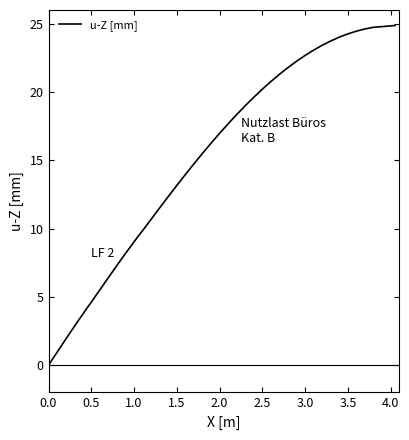

What is the greatest value displayed?

24.9